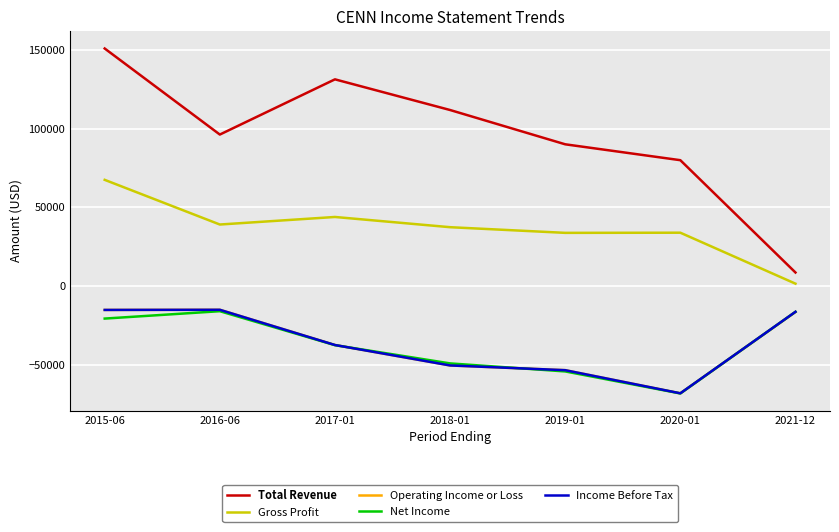

In Income Before Tax, how many points are higher than both neighbors (excluding endpoints)?

1